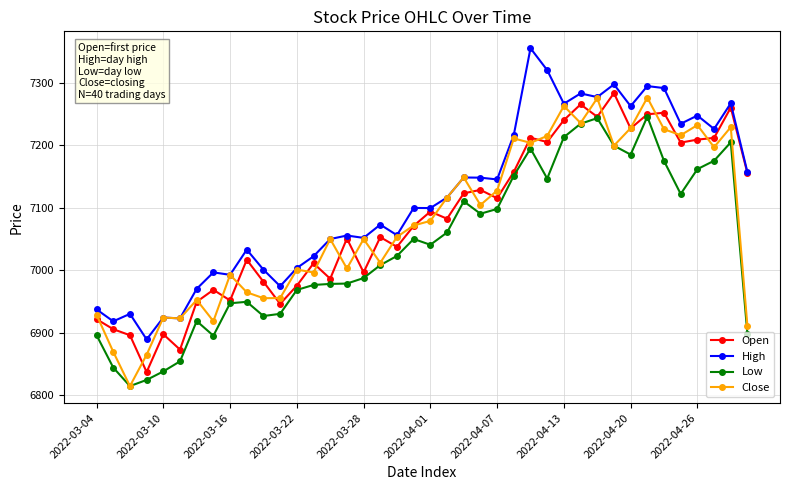

What is the value of the High point at the 32nd from the left?

7297.4